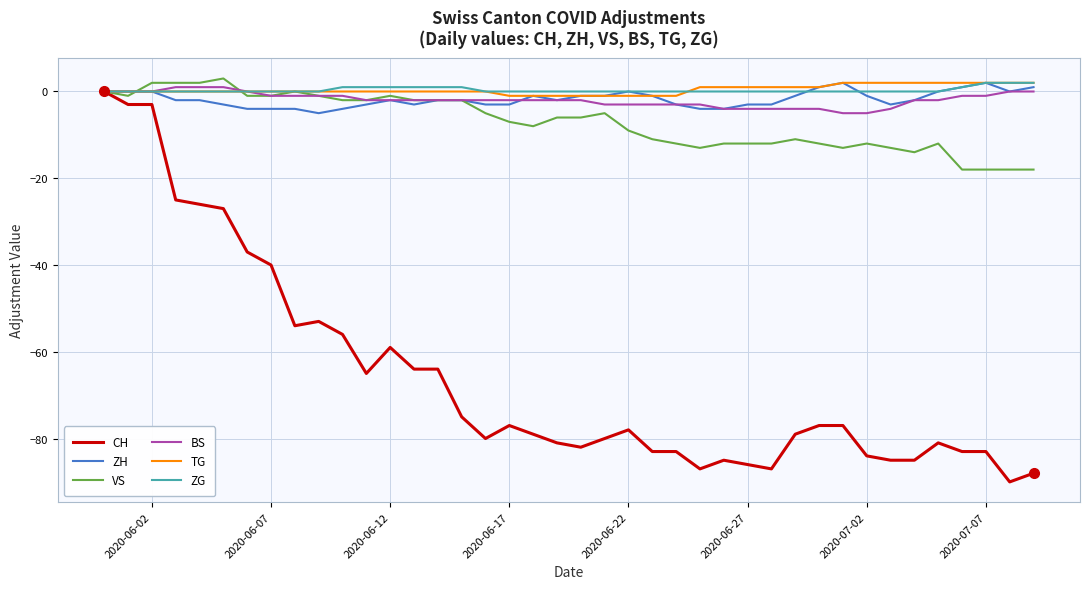

Which series has the widest spread of values?

CH